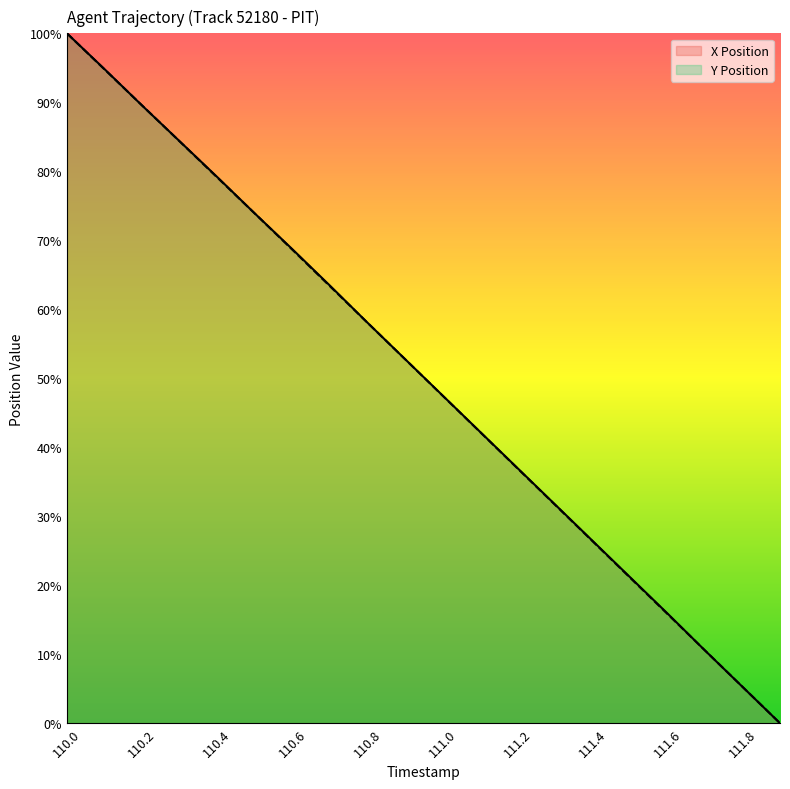

At 111.7, list the series in order from largest to smallest.

Y, X